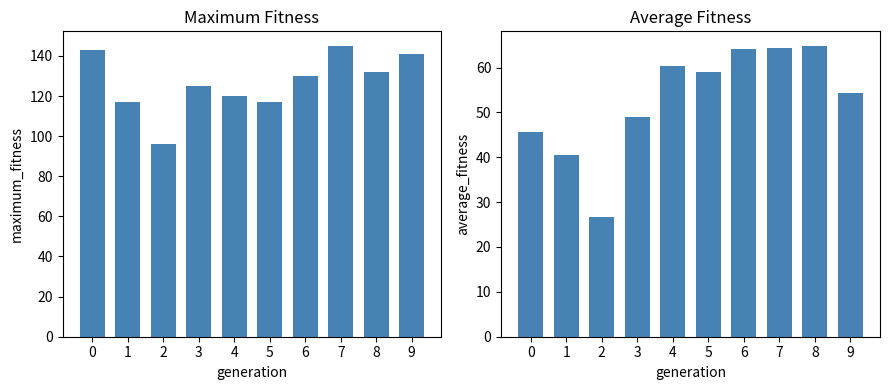

What is the total value across all series at 8?

196.8